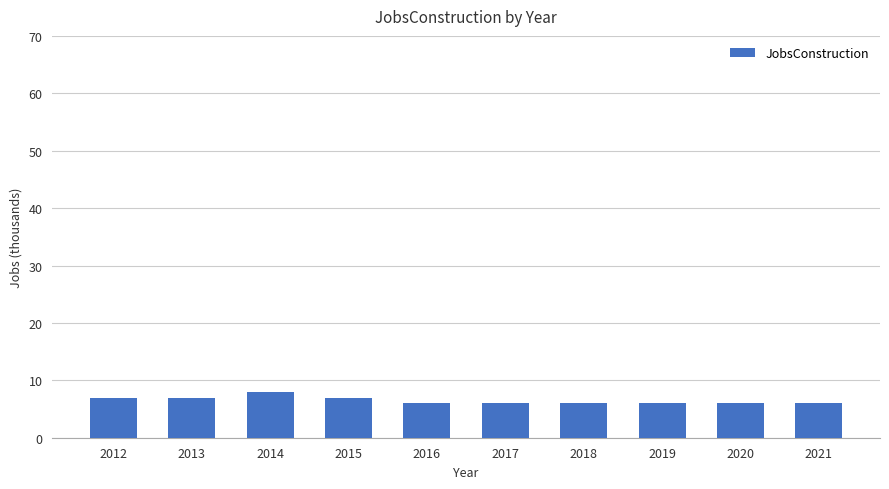

Are the bars grouped side by side (vs. stacked)?

No